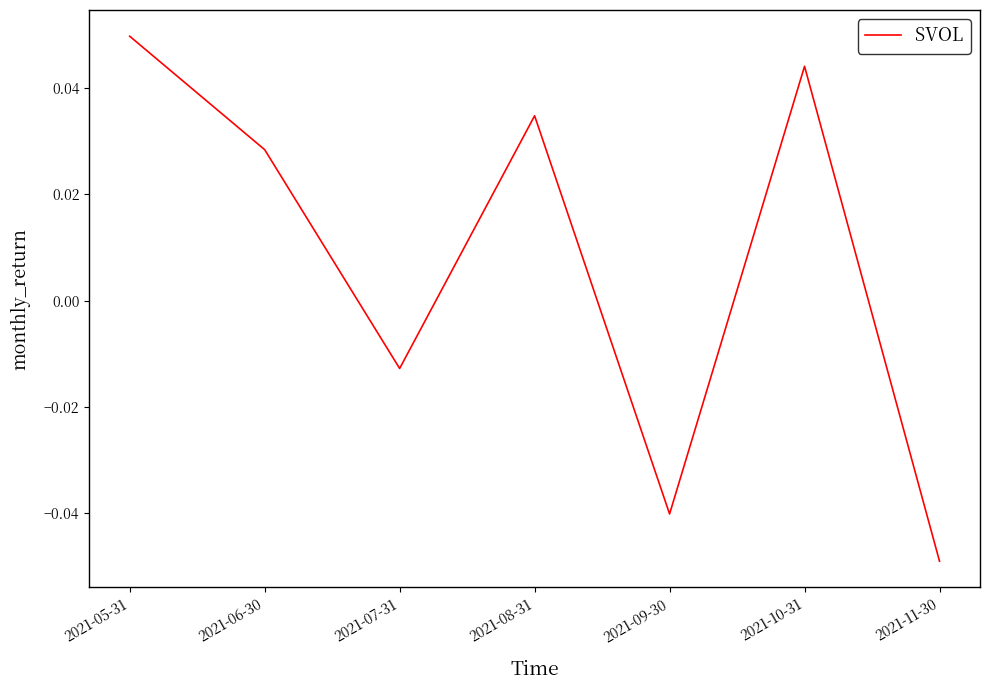

Rank the categories by value from highest to lowest.

2021-05-31, 2021-10-31, 2021-08-31, 2021-06-30, 2021-07-31, 2021-09-30, 2021-11-30